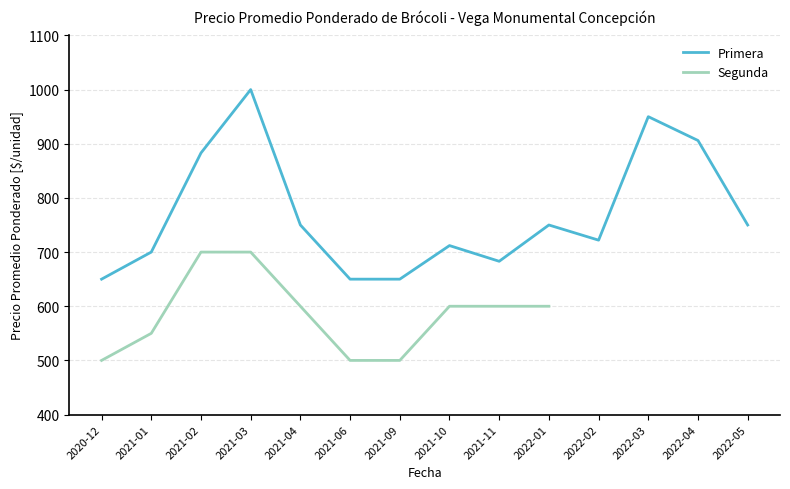

Which series has the largest total across all categories?

Primera